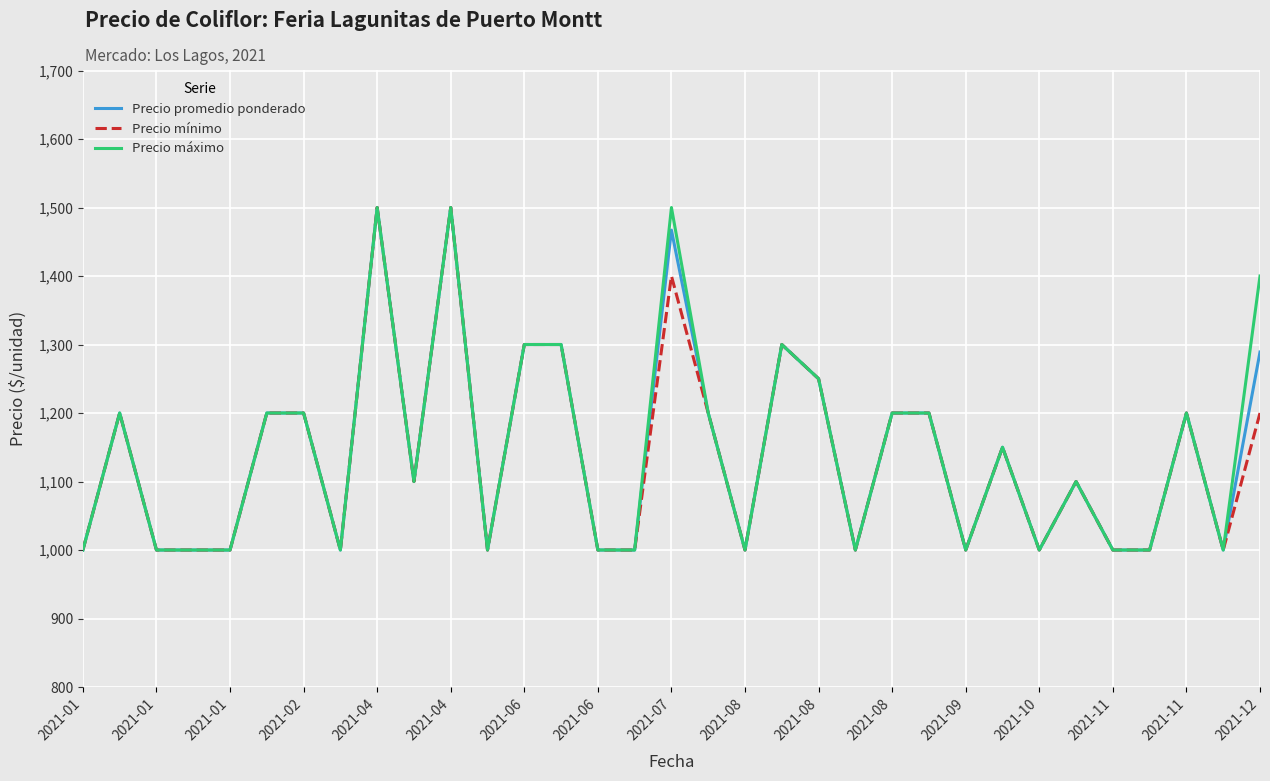

How many series are shown in this chart?

3